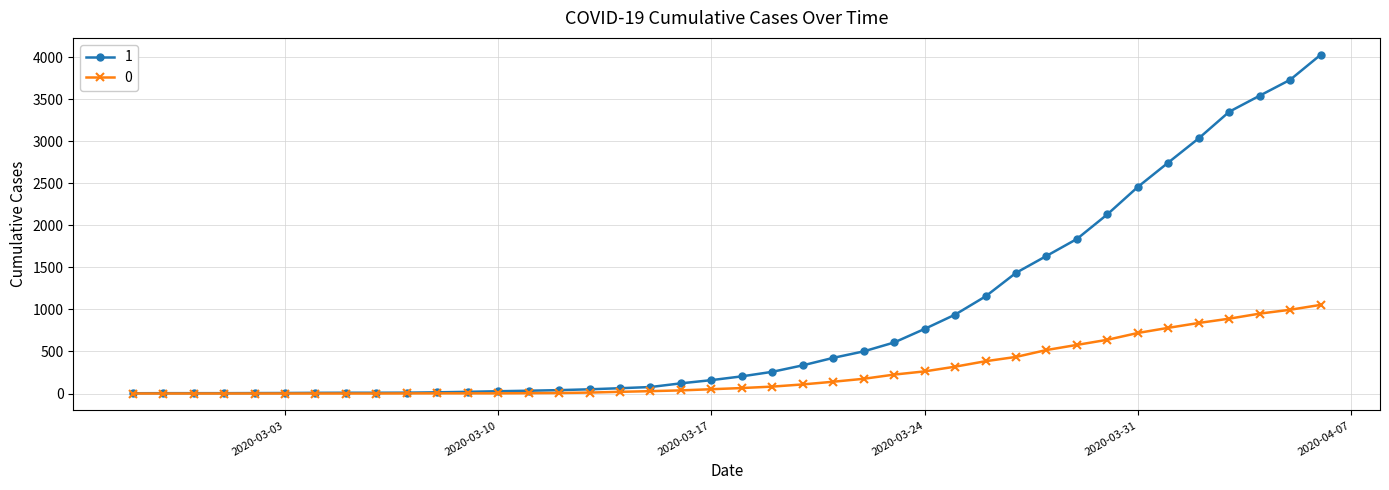

What is the average value of the 0 series?

258